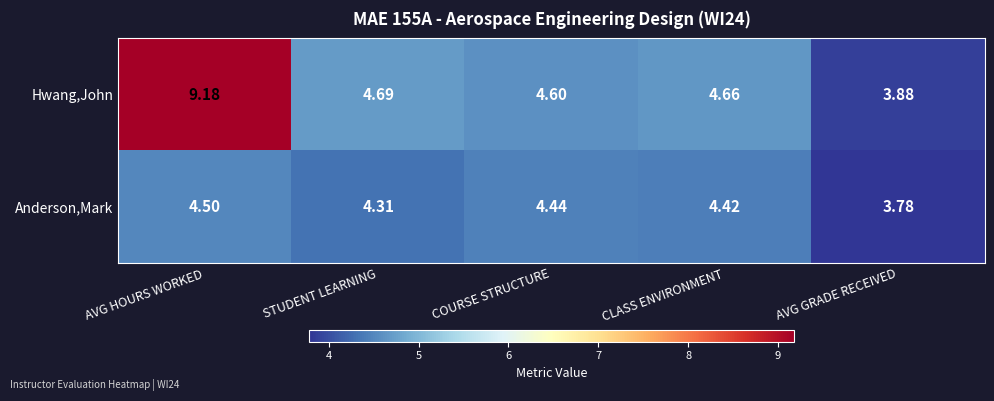

How many distinct data groups are displayed?

2